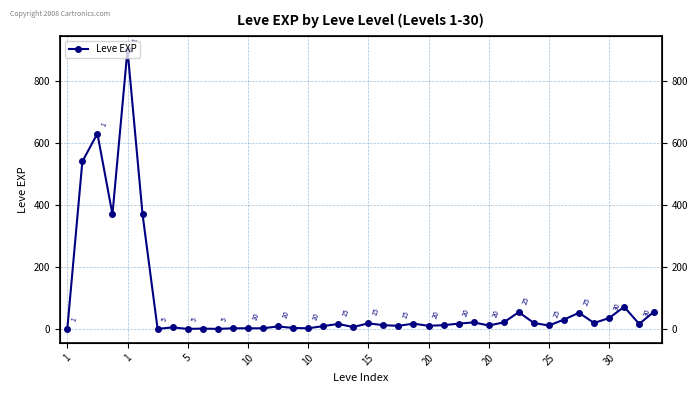

What is the difference between the values at 29 and 18?

5